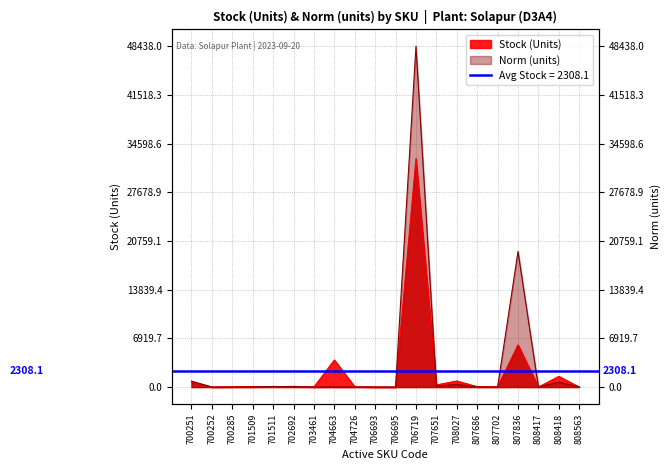

True or false: Stock (Units) and Norm (units) intersect in this chart.

True